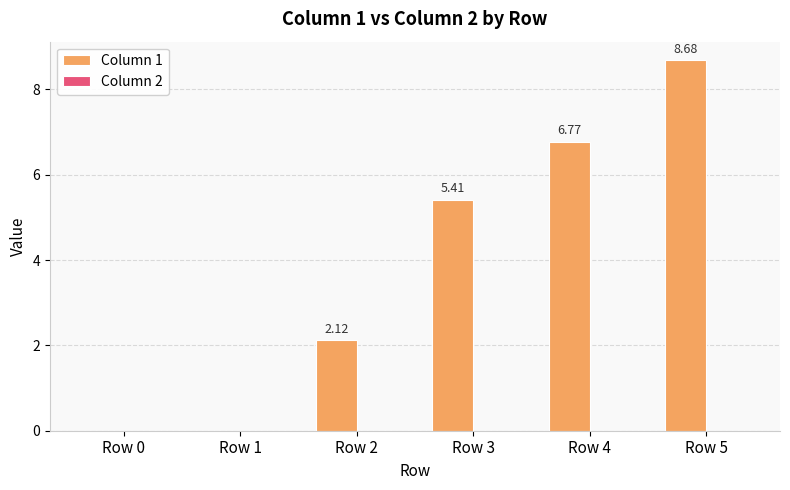

Which has a higher value, Row 1 or Row 3?

Row 3